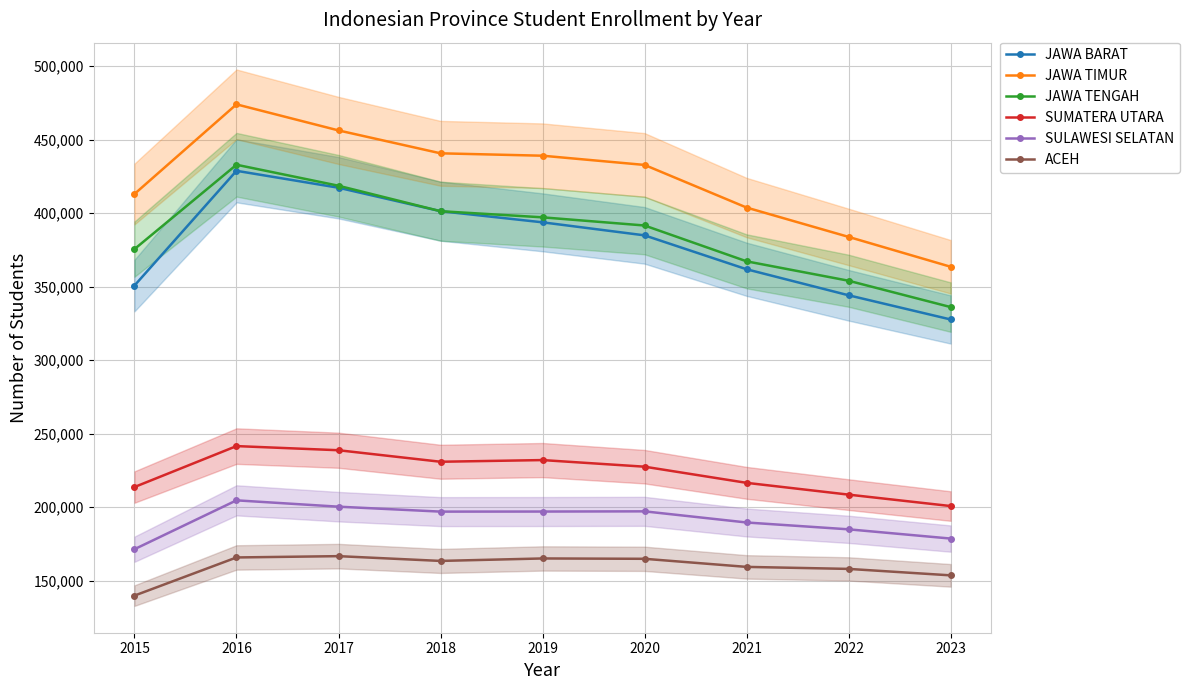

How many interior local valleys does the ACEH series have?

1